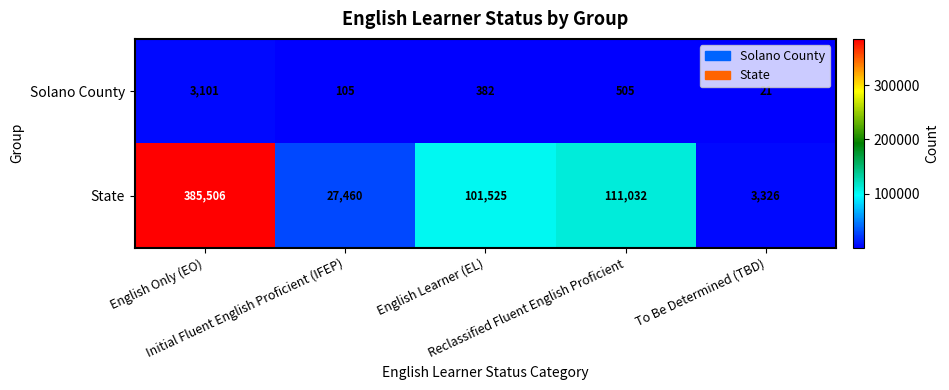

What is the maximum value shown in the chart?

385506